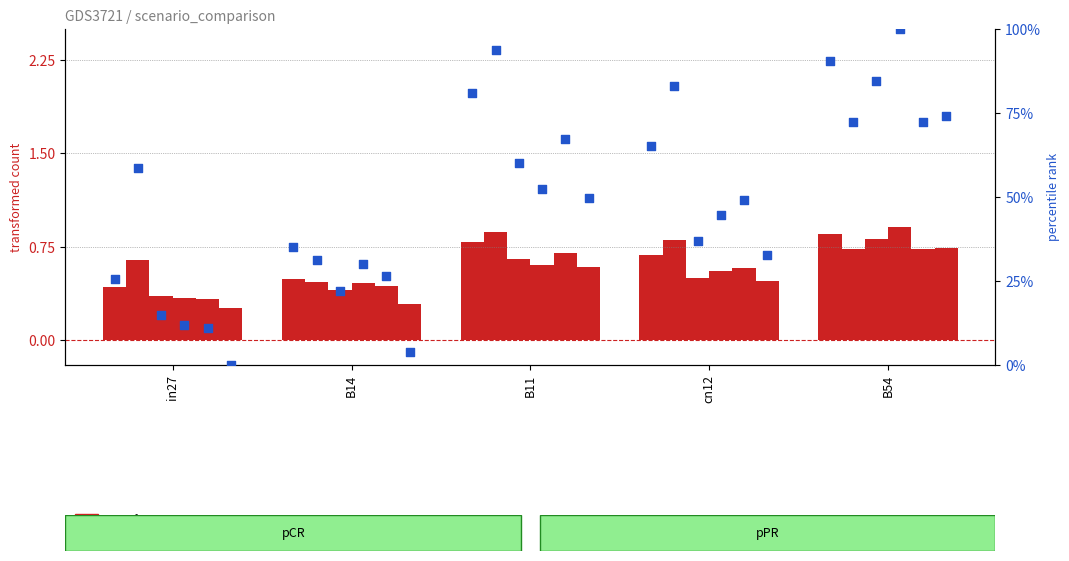

Between cn12 and B11, which is larger?

B11